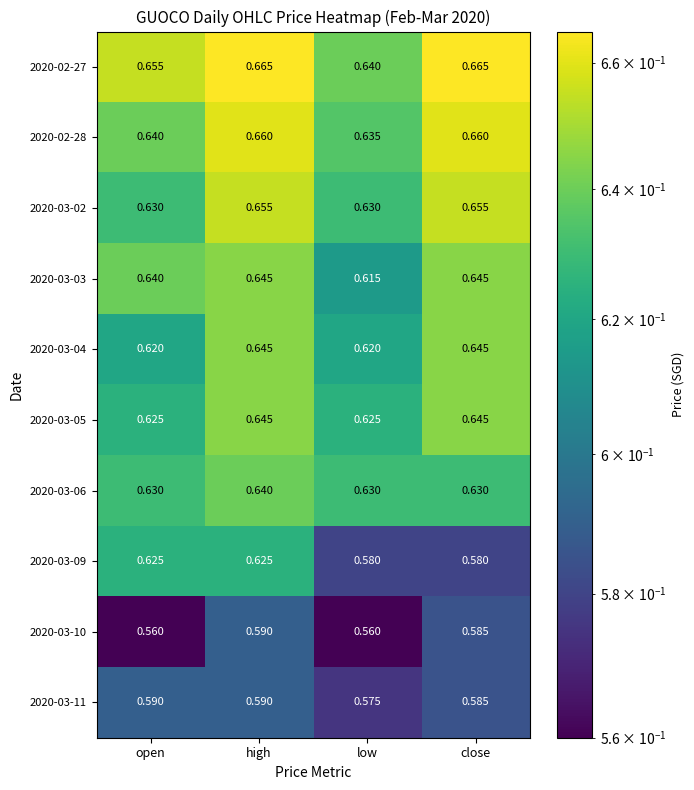

At which label does 2020-03-06 reach its peak?

high